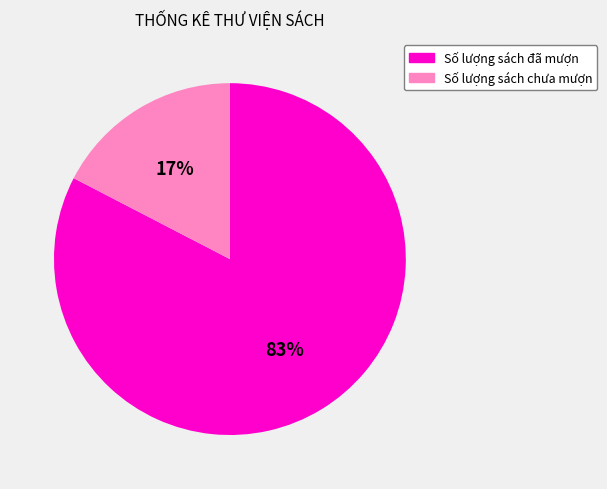

Is Số lượng sách đã mượn the majority of the pie?

Yes